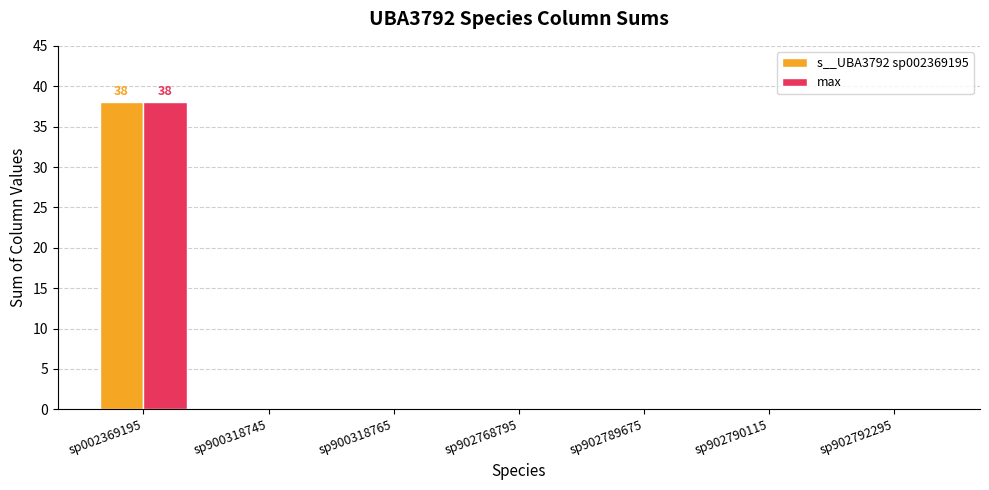

The s__UBA3792 sp002369195 series shows 0 at sp902789675. True or false?

True